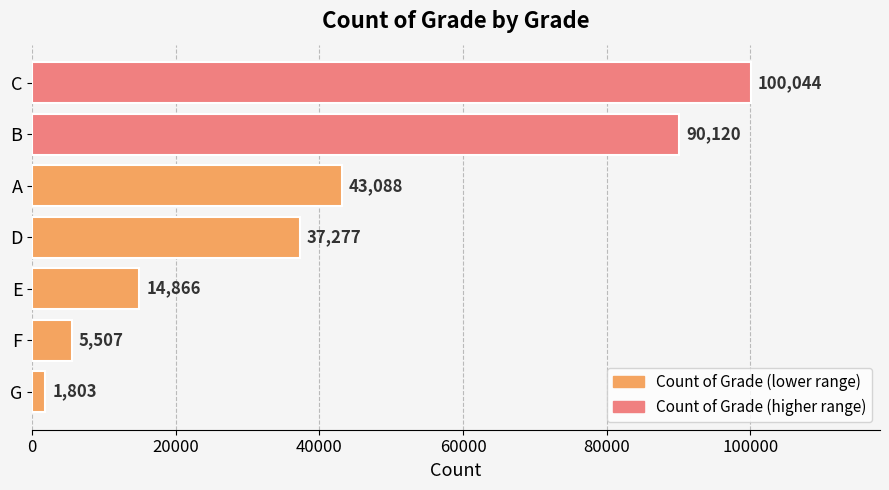

The value at G is 1803. True or false?

True